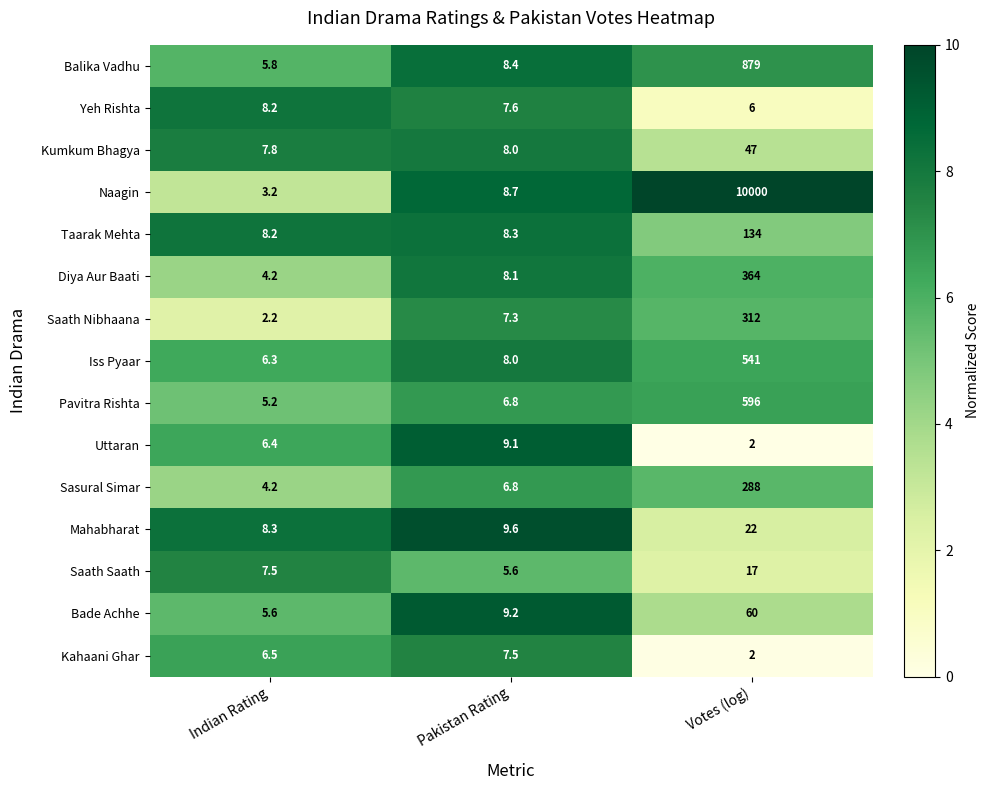

Count the number of data series in this chart.

15